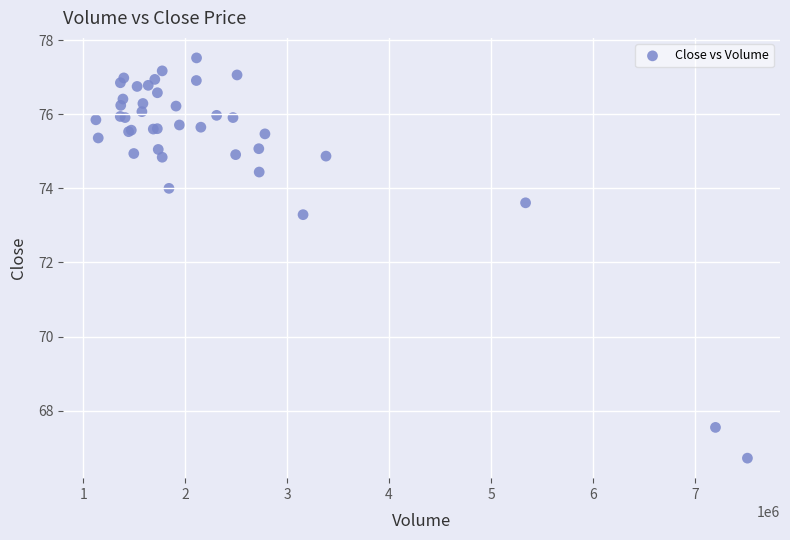

What Y value in the scatter plot is closest to 72?

73.3